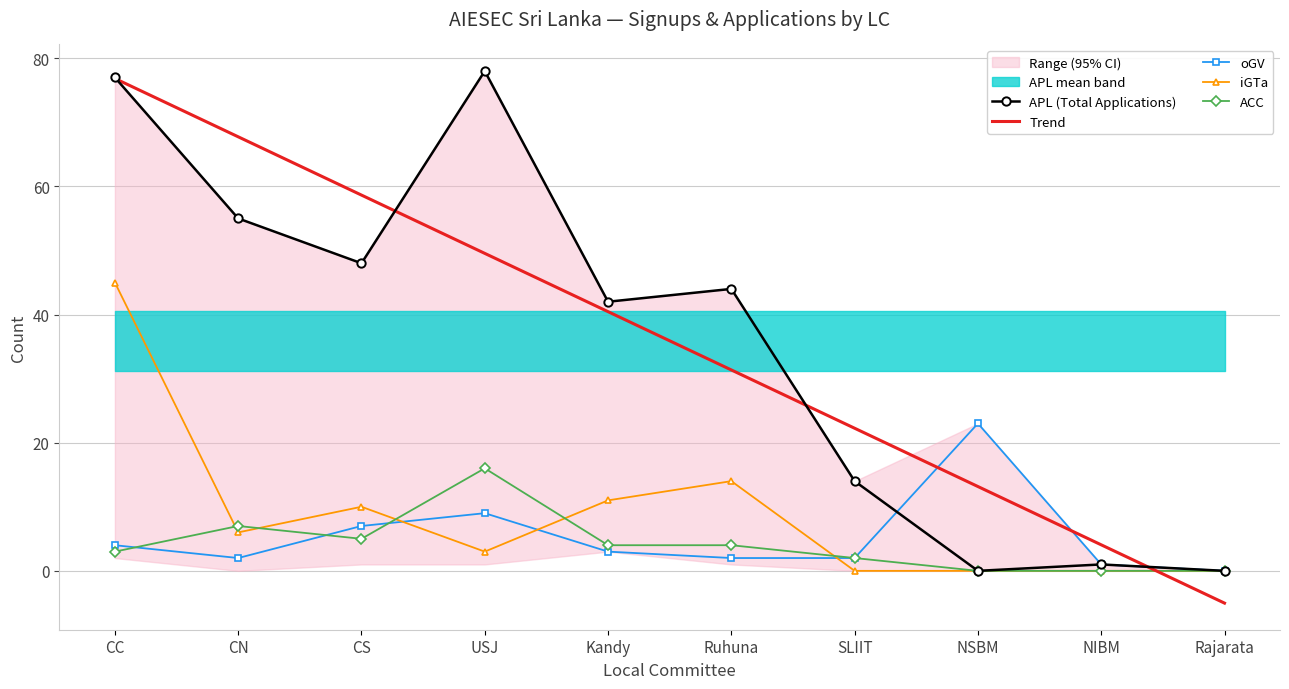

What is the sum of all iGTa values?

89.0